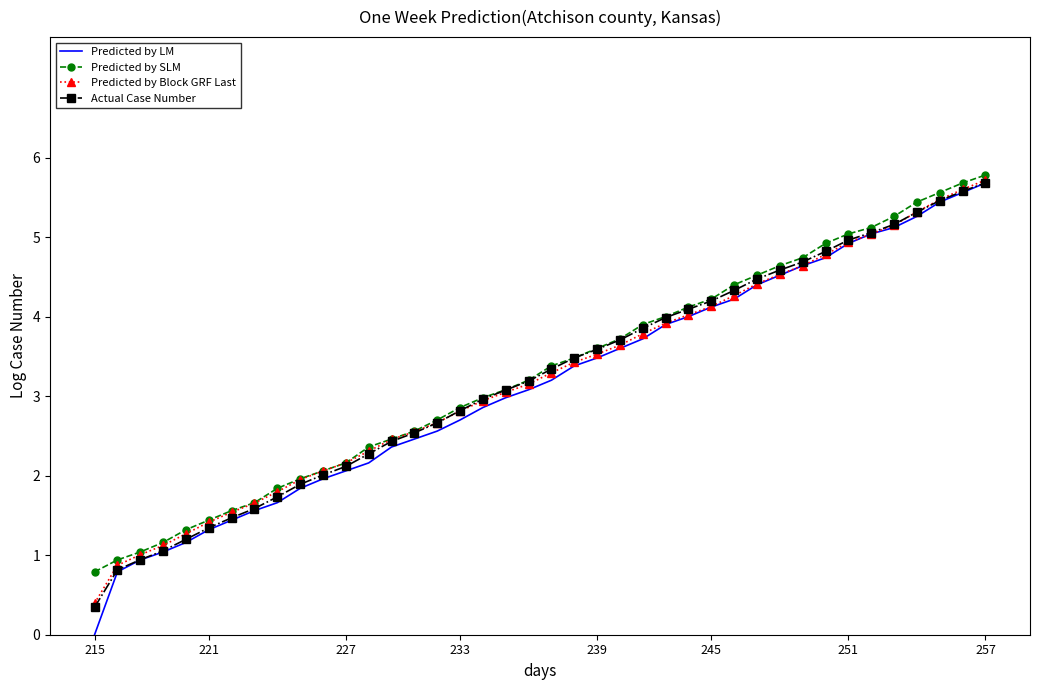

What is the minimum value for Predicted by Block GRF Last?

0.4